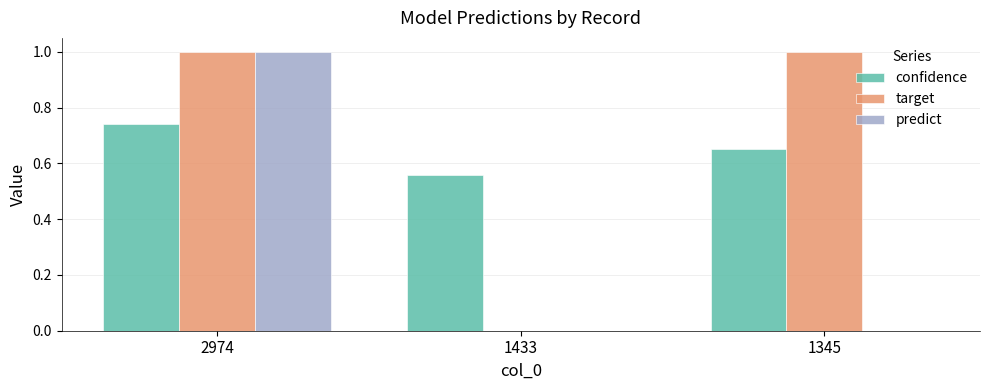

How many groups of bars are there?

3